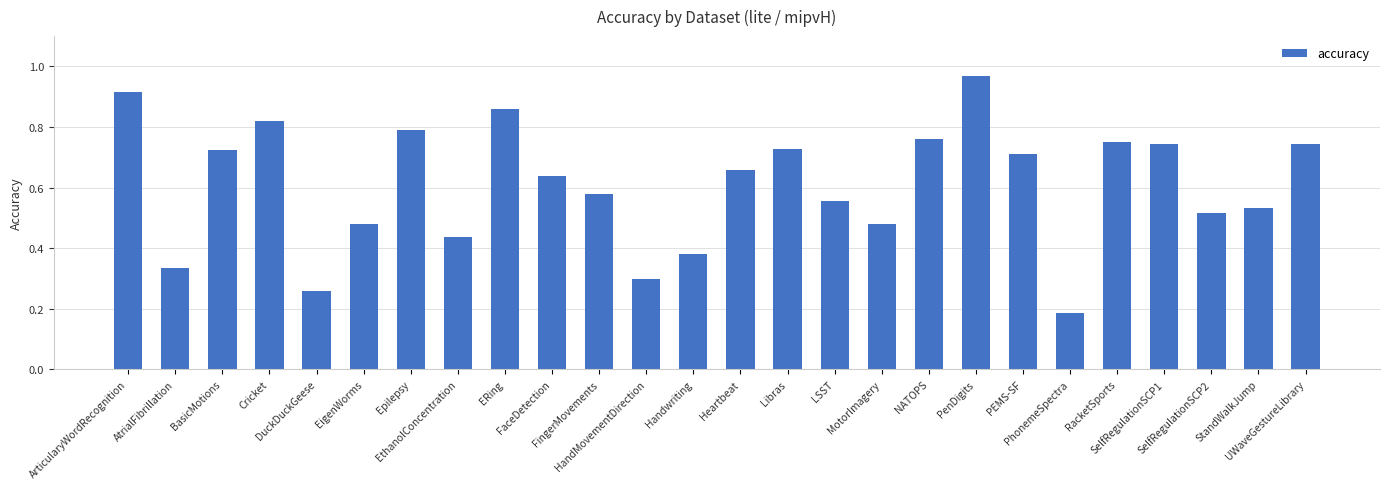

What is the sum of all values?

15.8